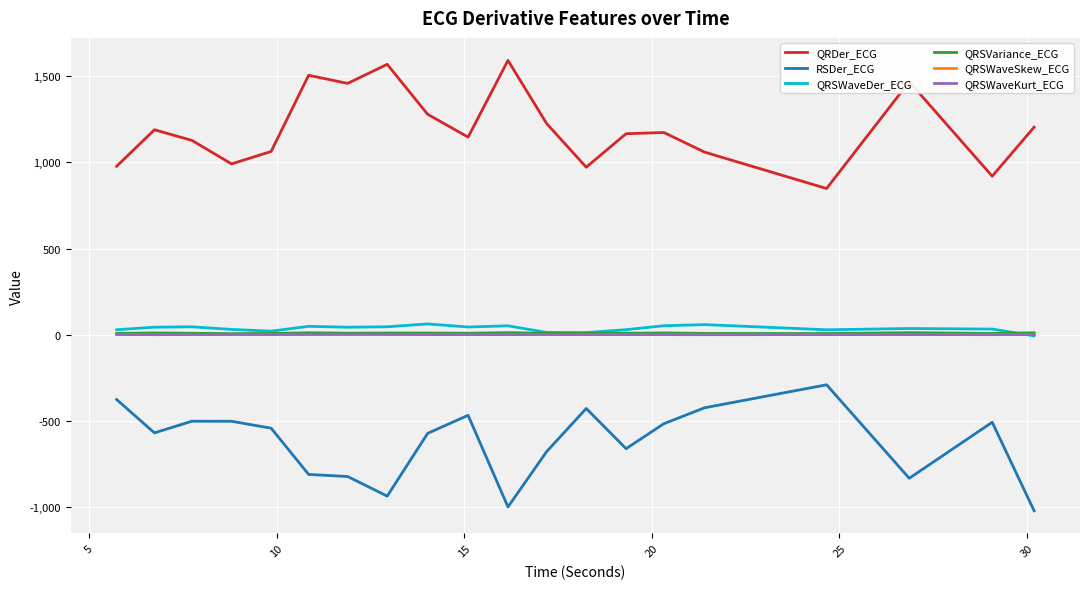

What is the difference between the second highest and second lowest values in the QRSWaveKurt_ECG series?

2.1